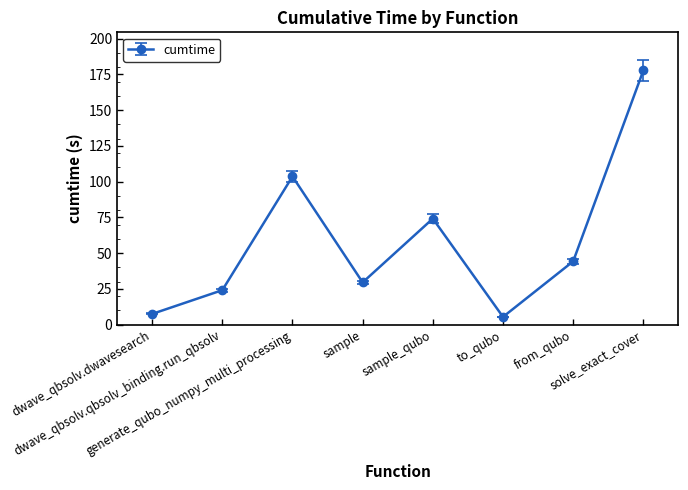

What is the change in value from from_qubo to solve_exact_cover?

+133.5